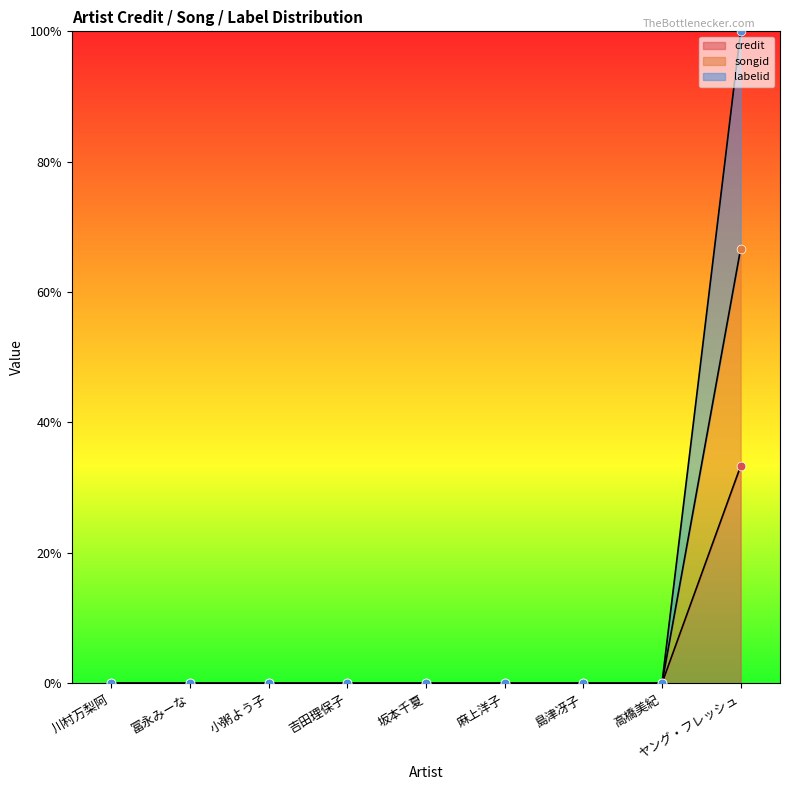

At which category is the sum across all series the highest?

ヤング・フレッシュ